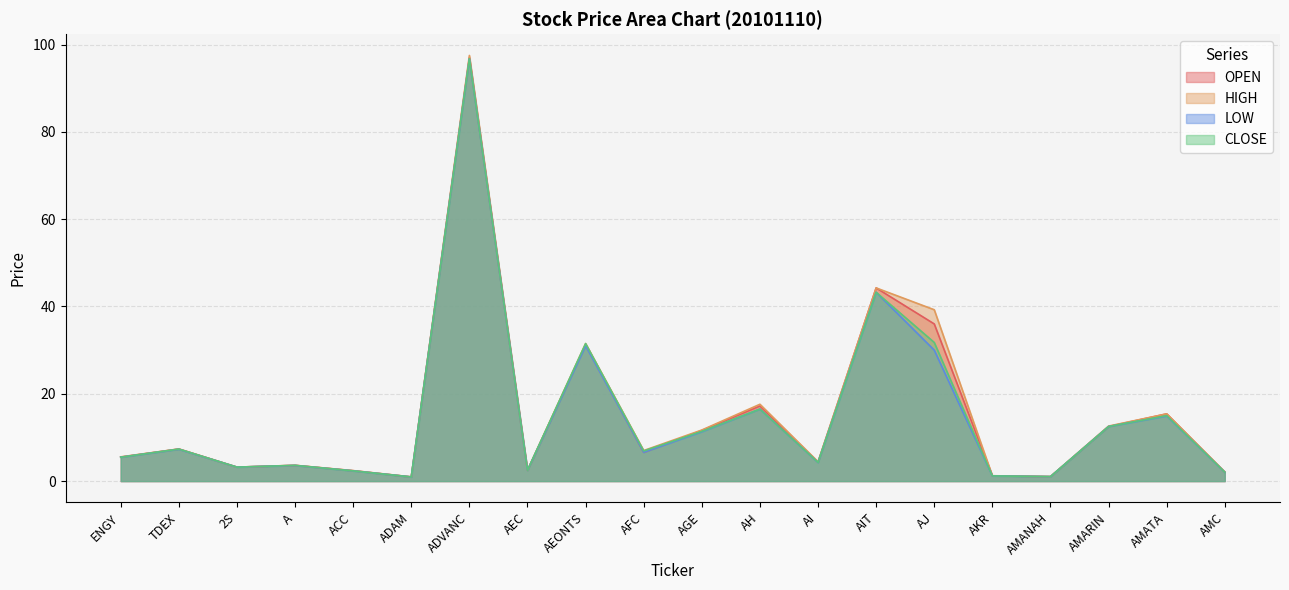

What is the sum of all OPEN values?

305.9